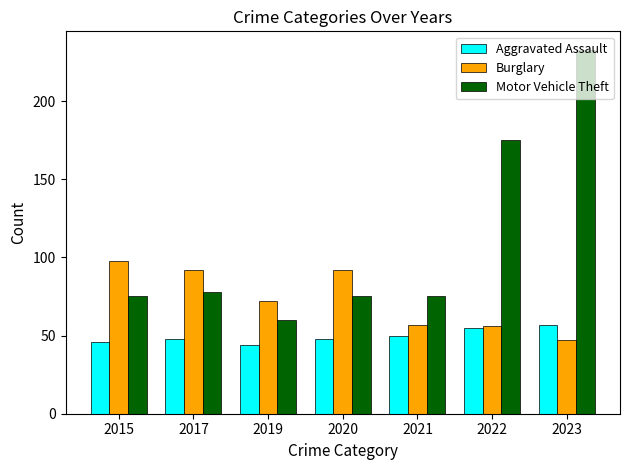

Reading right to left, list all the values displayed in this chart.

Aggravated Assault: 57	55	50	48	44	48	46
Burglary: 47	56	57	92	72	92	98
Motor Vehicle Theft: 233	175	75	75	60	78	75